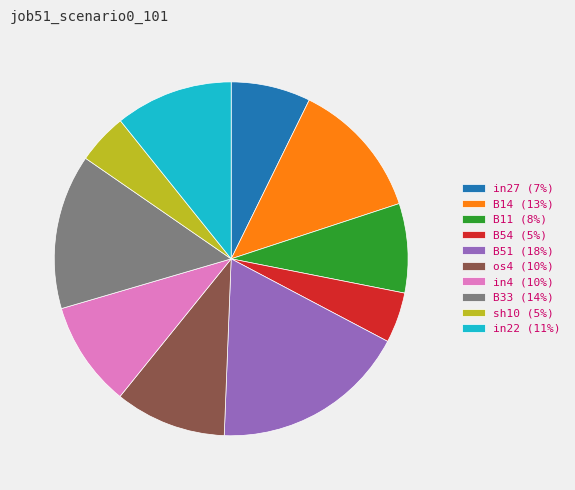

Is there any slice that represents more than half of the pie?

No